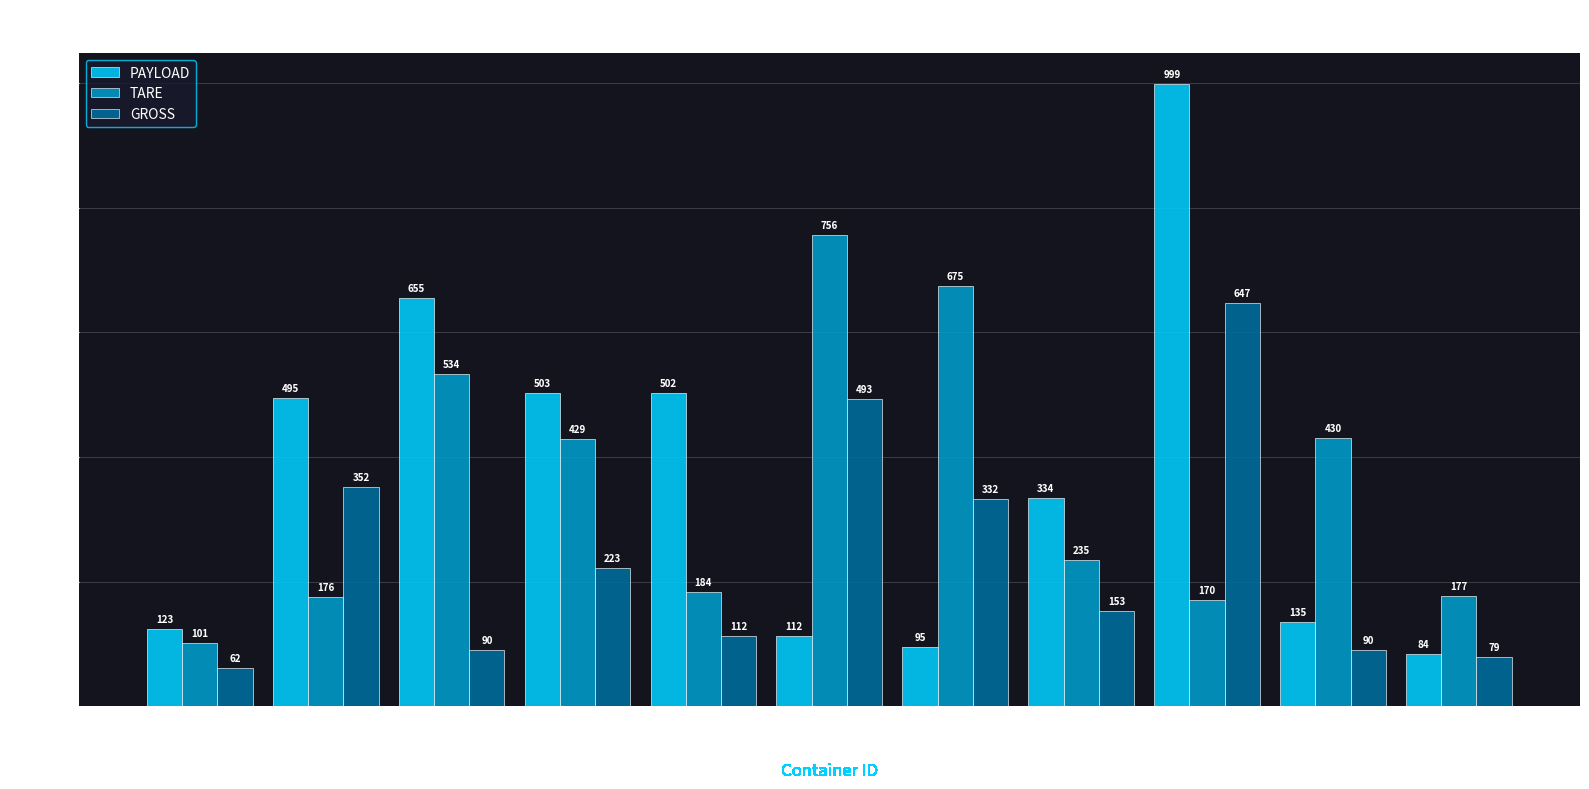

Does the chart contain stacked bars?

No